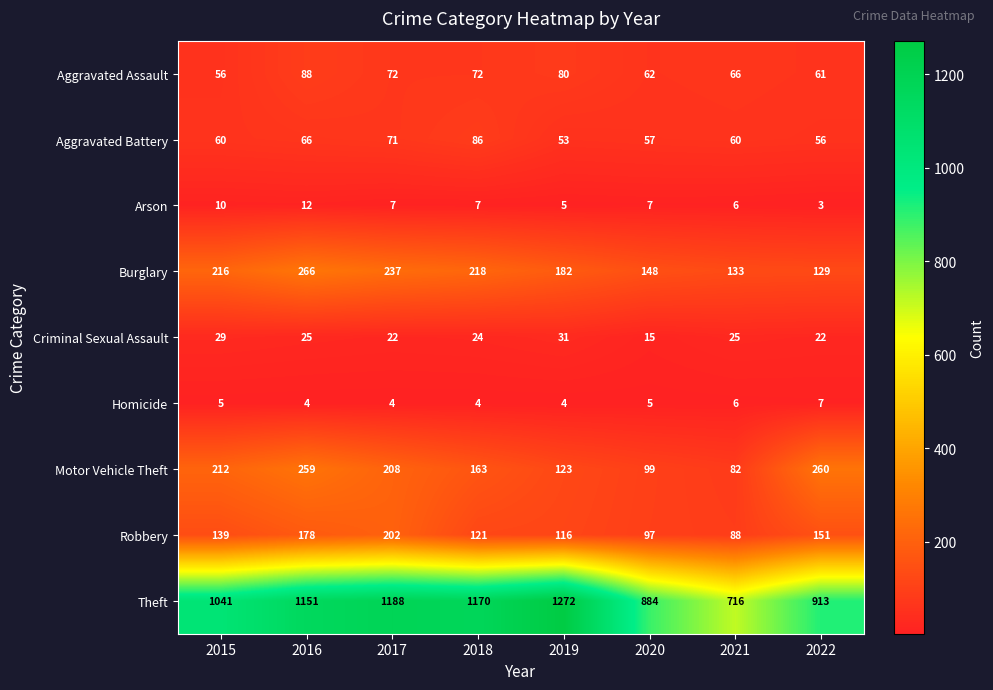

Read the Theft value at 2022, to the nearest 100.

900